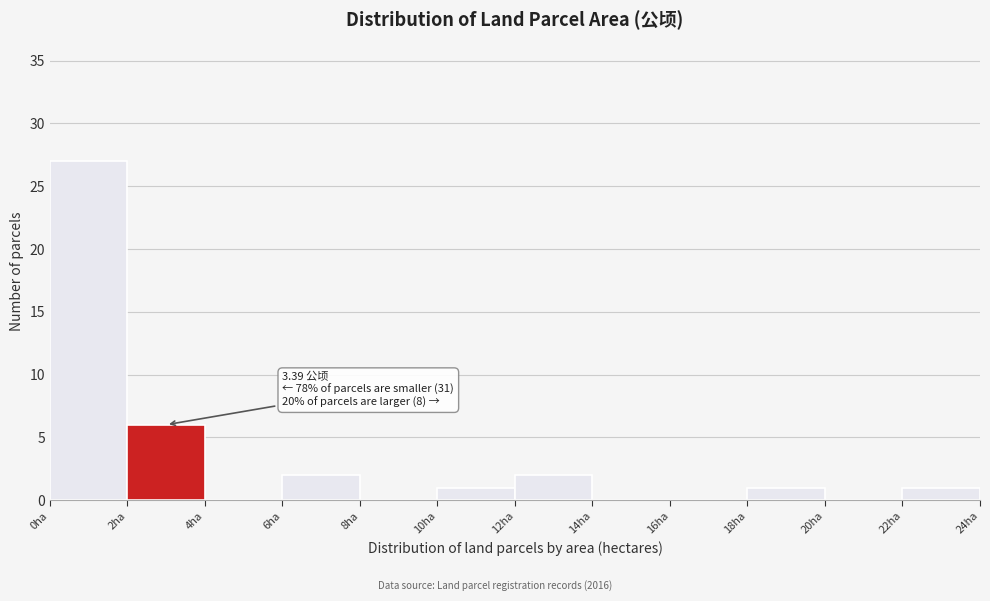

Over which range of the x-axis is the bar tallest?

0 to 2